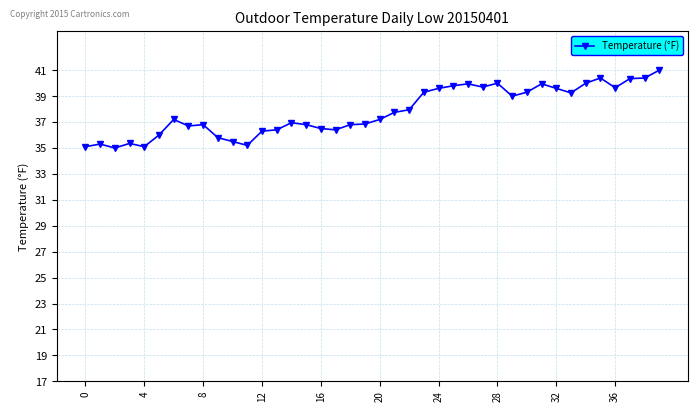

True or false: the data has more than 1 interior local peaks.

True